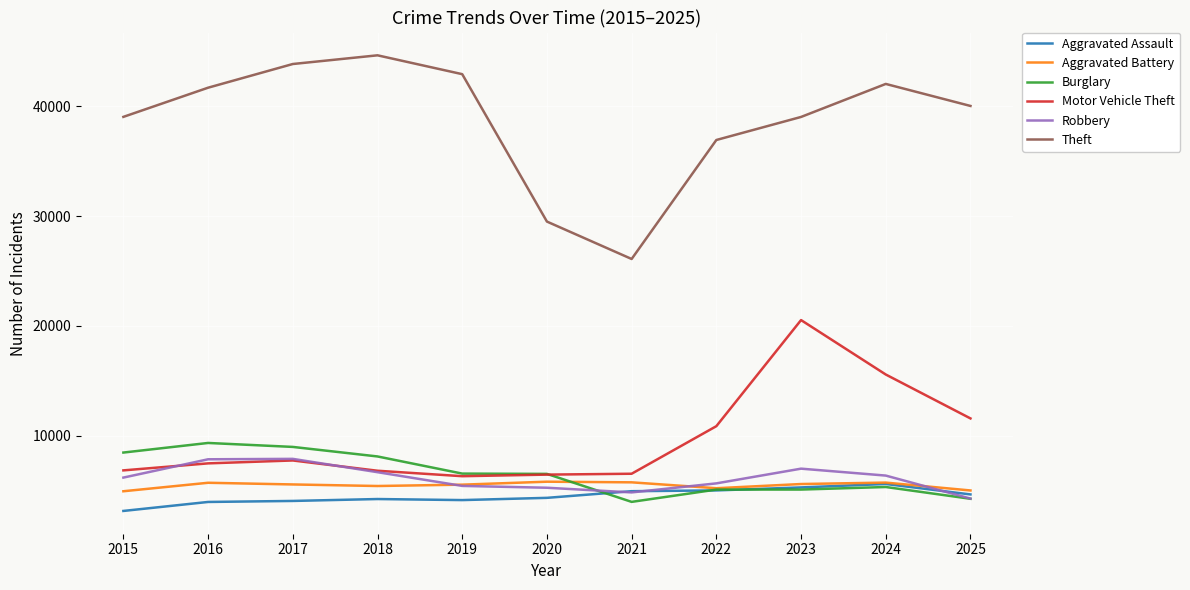

Which series has the widest spread of values?

Theft